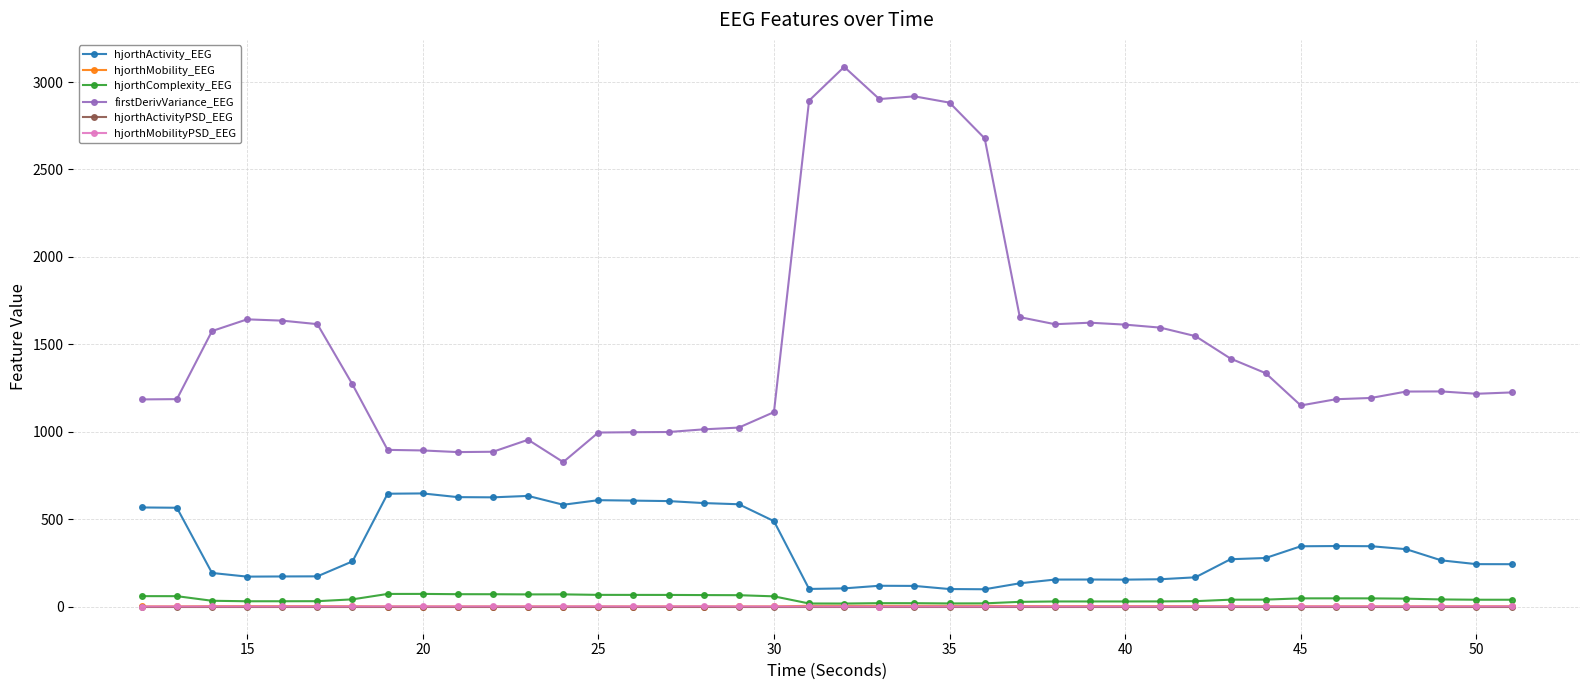

What is the maximum value shown in the chart?

3086.7